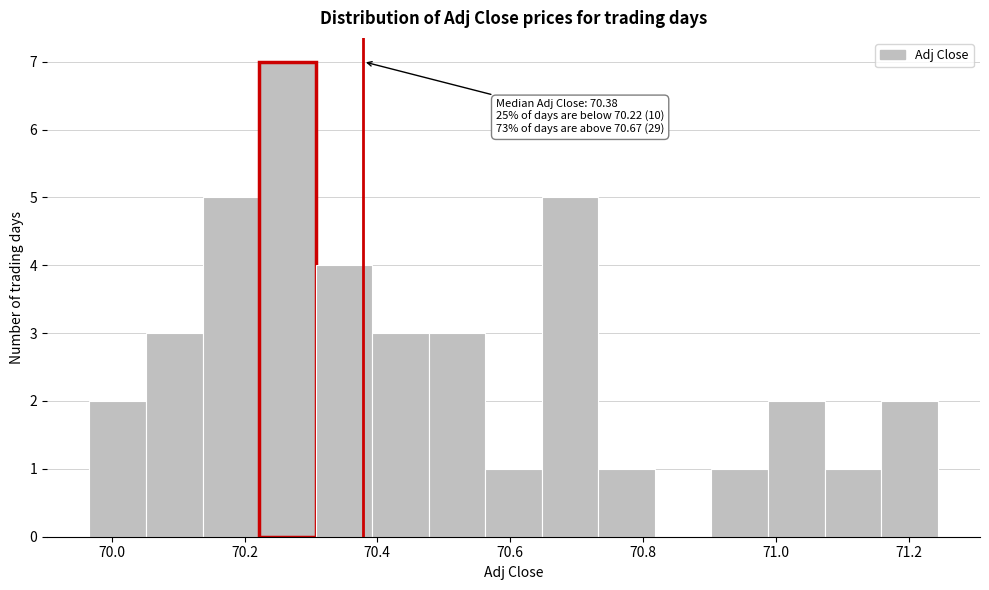

Over which range of the x-axis is the bar tallest?

70.22 to 70.30